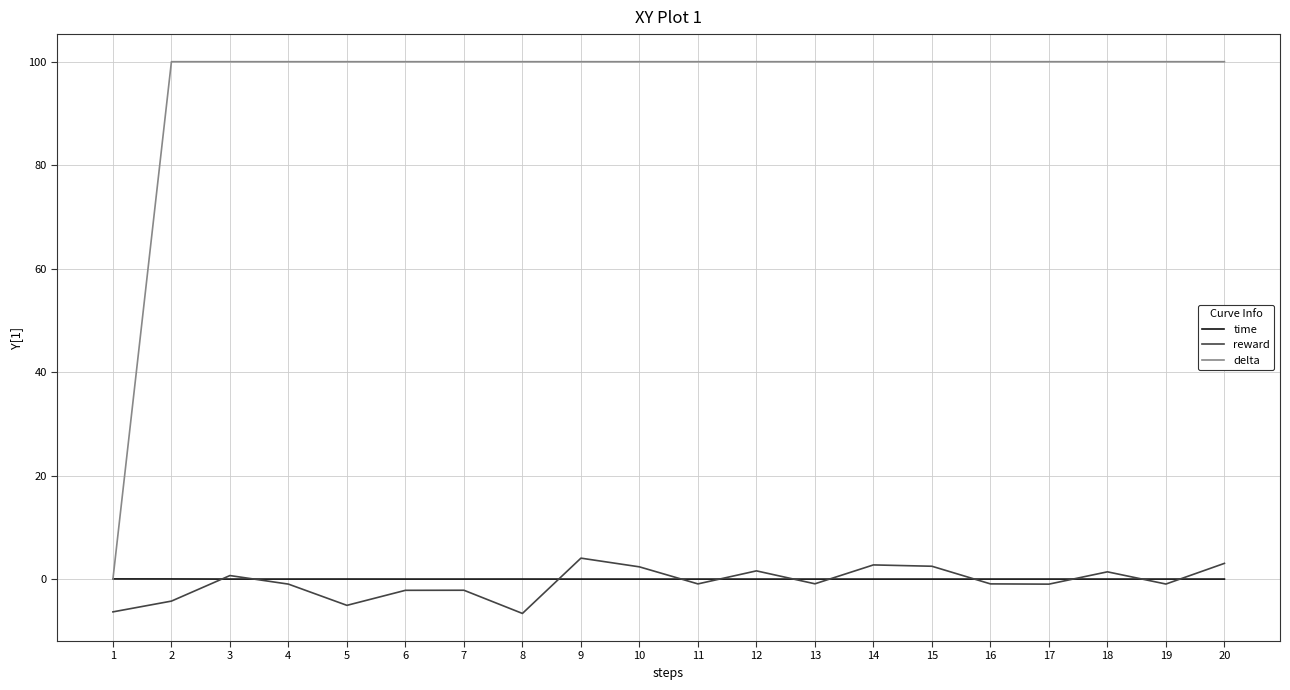

Which series has the largest total across all categories?

delta